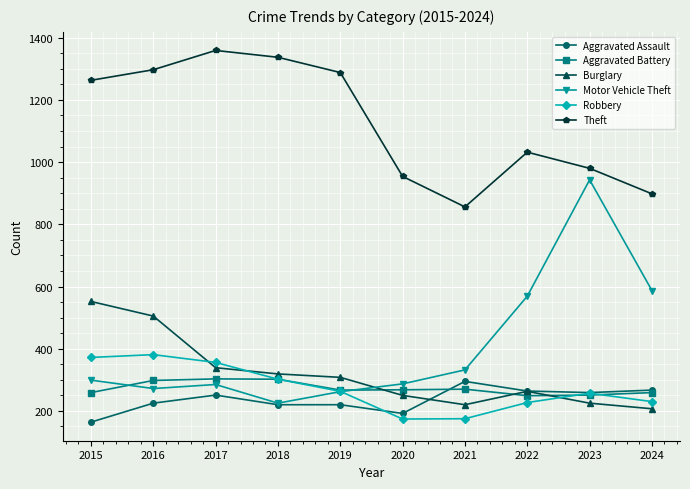

True or false: Aggravated Battery has more than 0 interior local peaks.

True